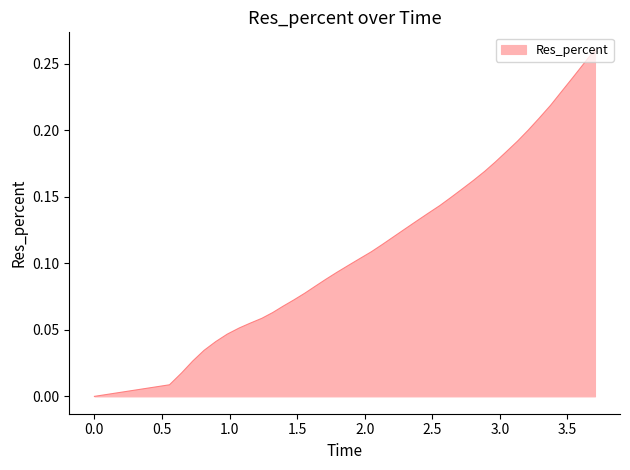

How many lines are shown in the chart?

1